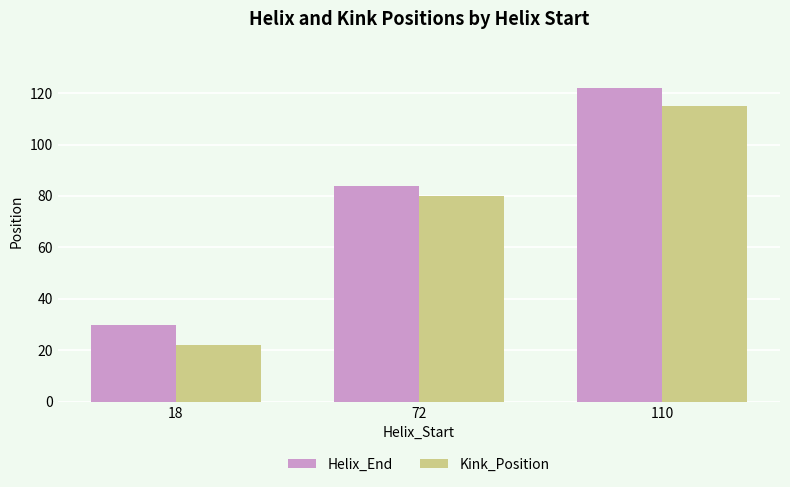

Is the value of Kink_Position at 18 greater than the value of Helix_End at 110?

No